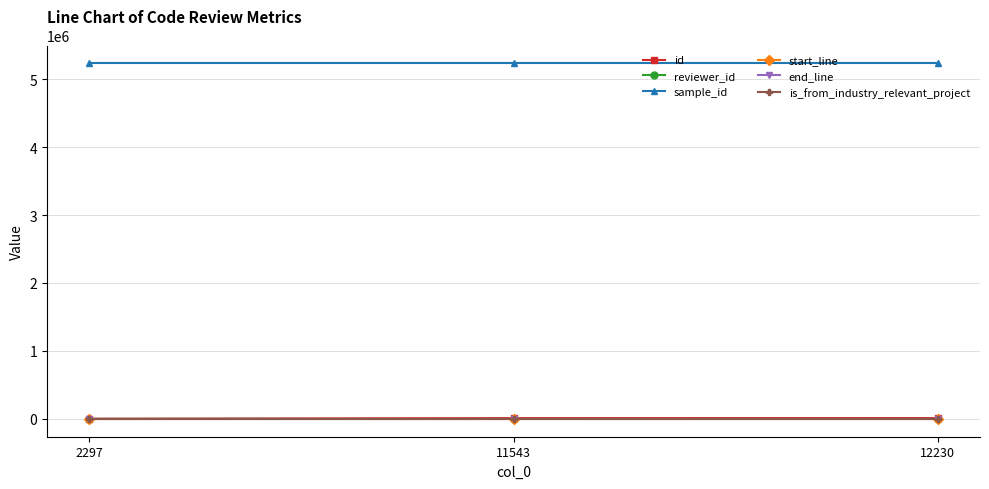

Is the value of id at 12230 greater than the value of sample_id at 12230?

No